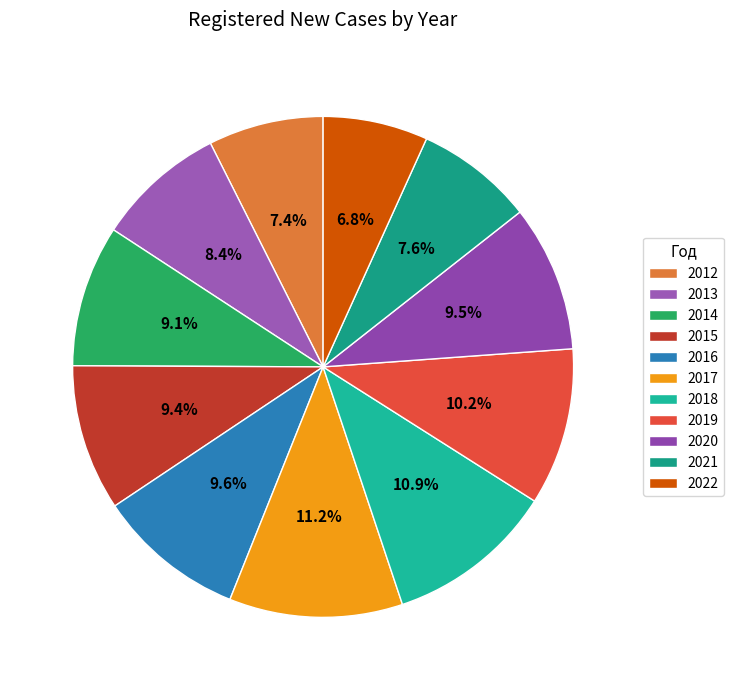

How many segments does this pie chart have?

11